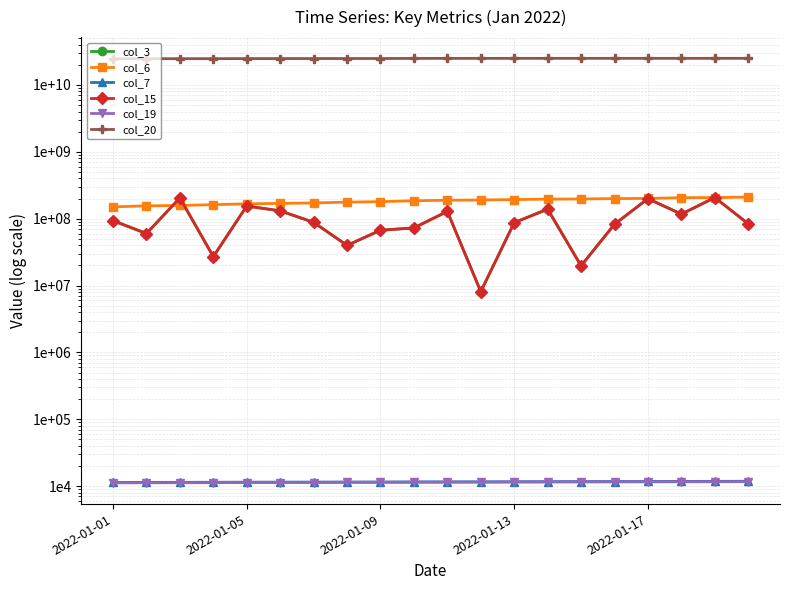

What is the value of the col_3 point at the 10th from the left?

72724160